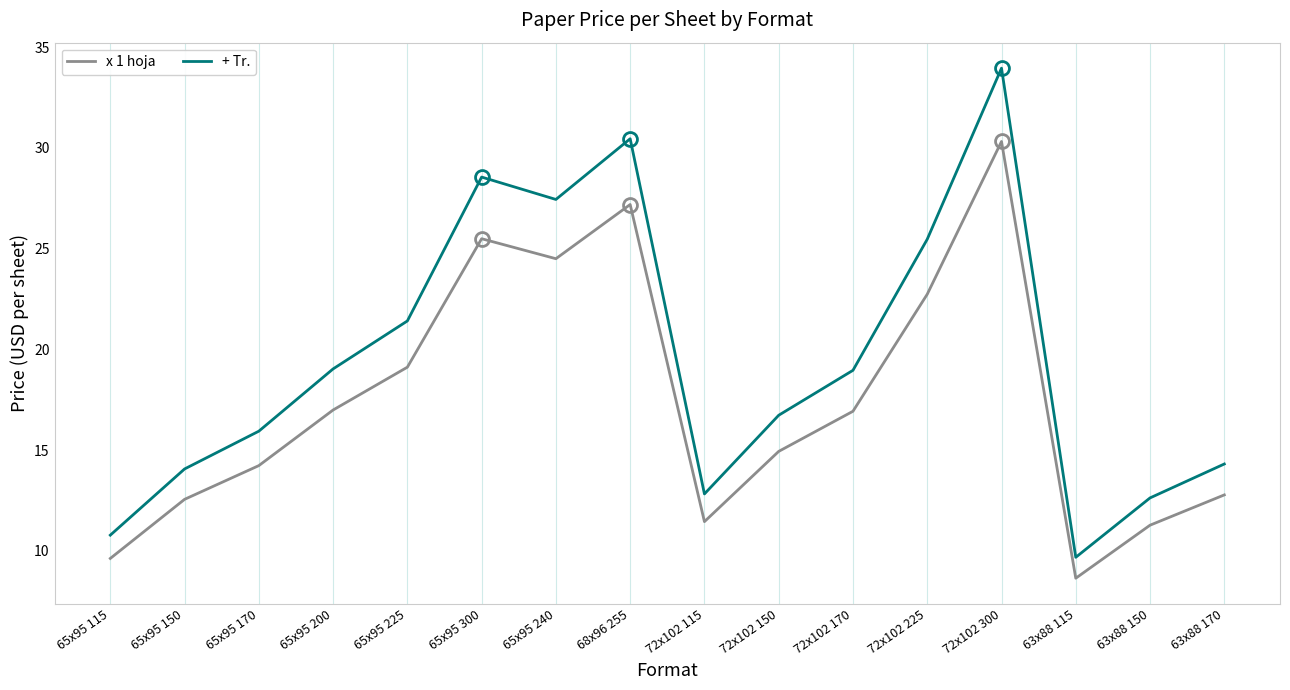

What is the sum of all + Tr. values?

312.3